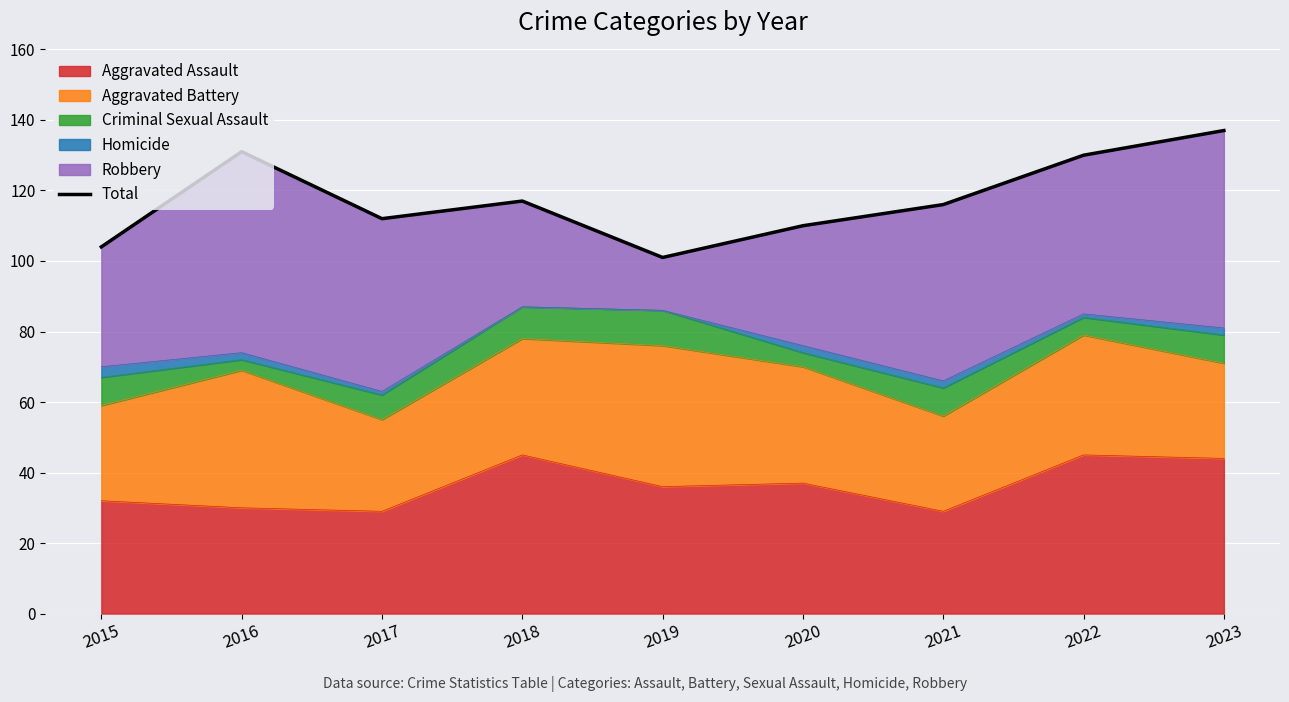

Rank the categories by value from highest to lowest.

2023, 2016, 2022, 2018, 2021, 2017, 2020, 2015, 2019